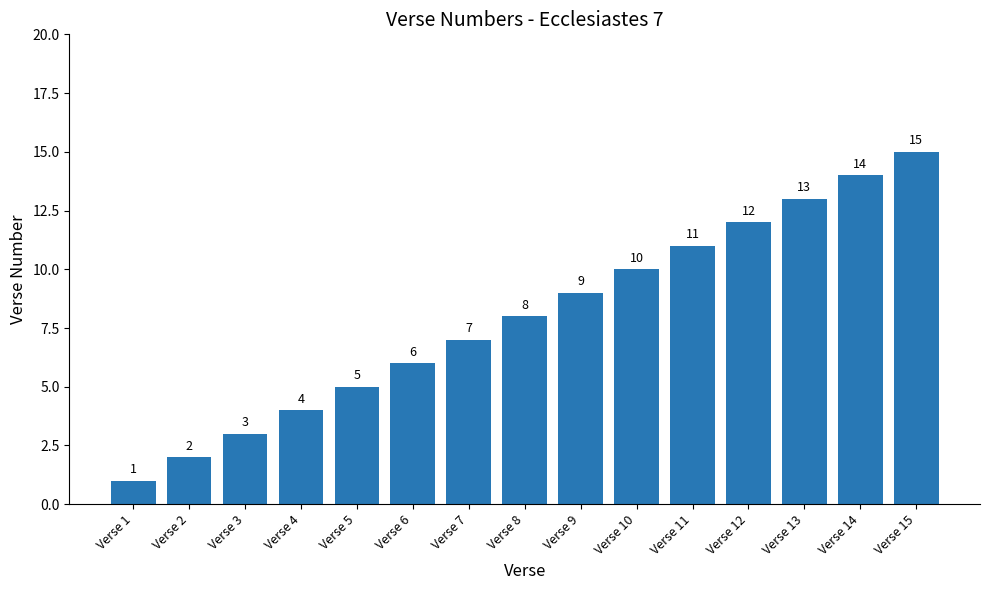

What is the difference between the values at Verse 8 and Verse 14?

6